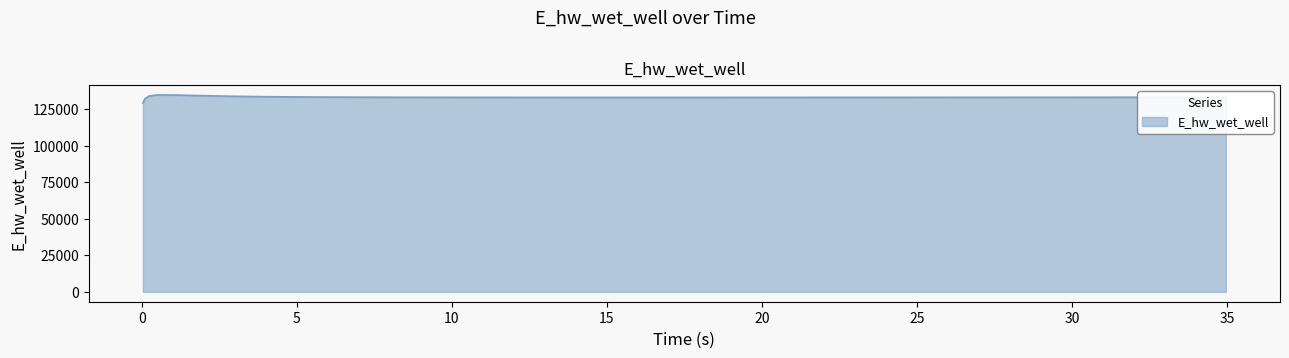

What is the difference between the maximum and minimum values?

5502.9